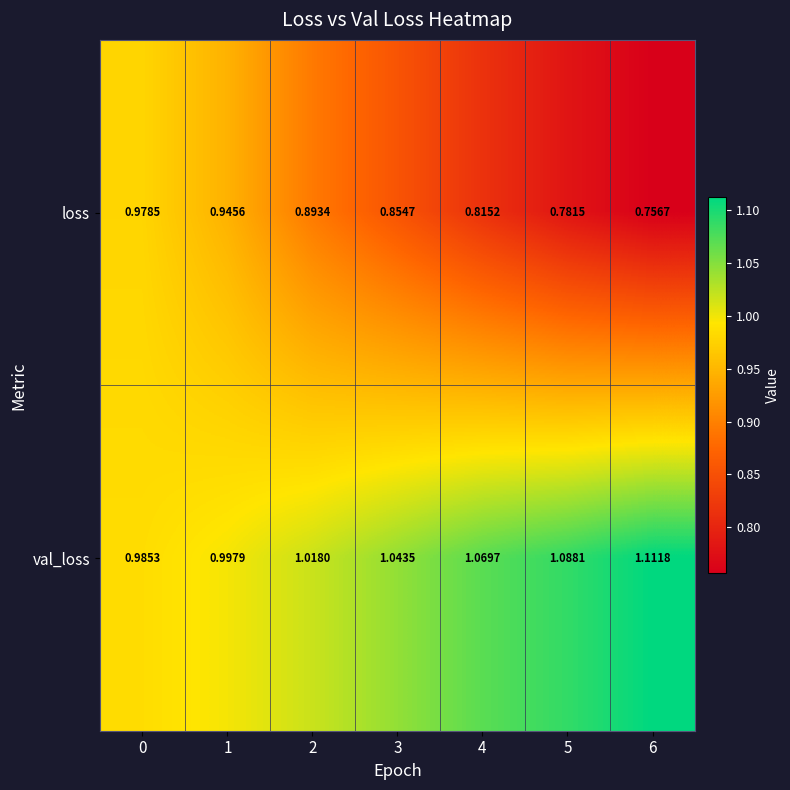

List the series in order of their peak value, highest first.

val_loss, loss